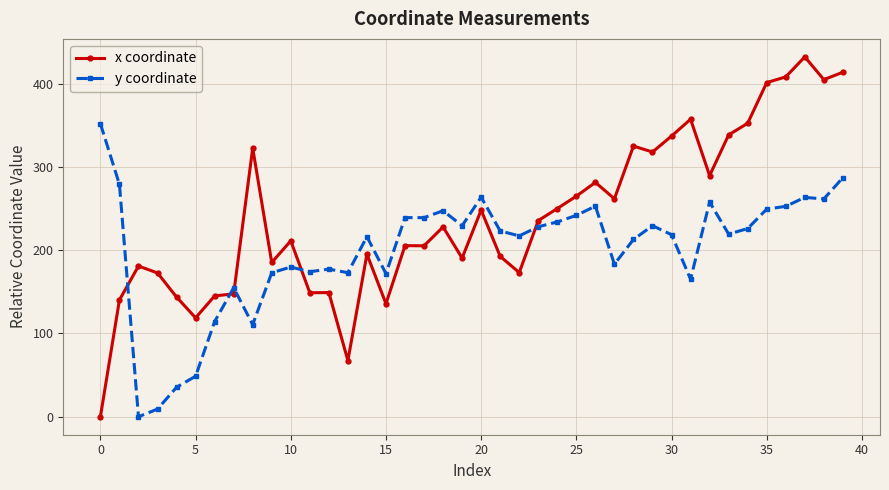

True or false: y coordinate has more than 2 points higher than both neighbors.

True